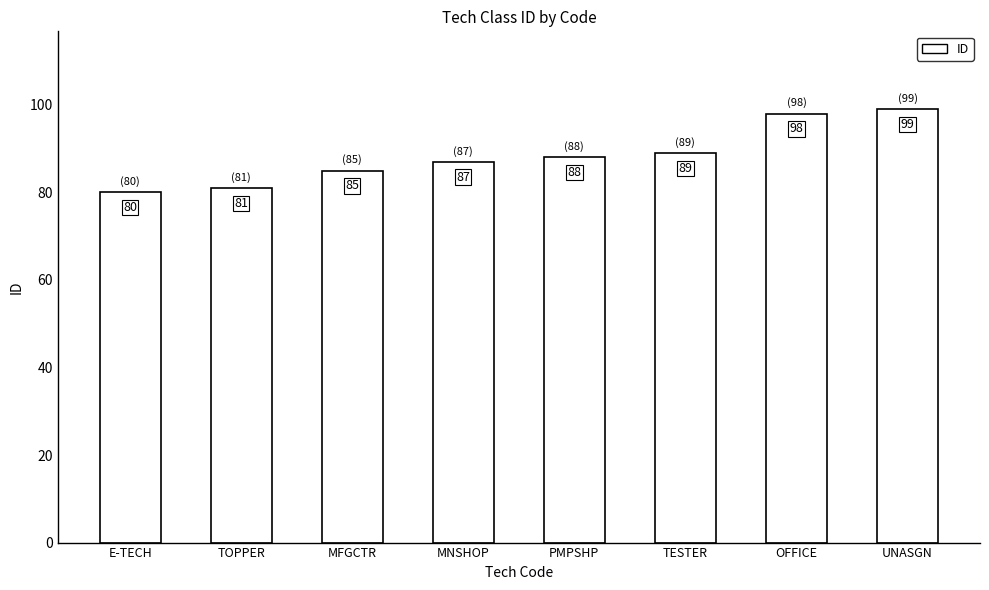

Reading left to right, transcribe all the data shown in this chart.

E-TECH=80	TOPPER=81	MFGCTR=85	MNSHOP=87	PMPSHP=88	TESTER=89	OFFICE=98	UNASGN=99